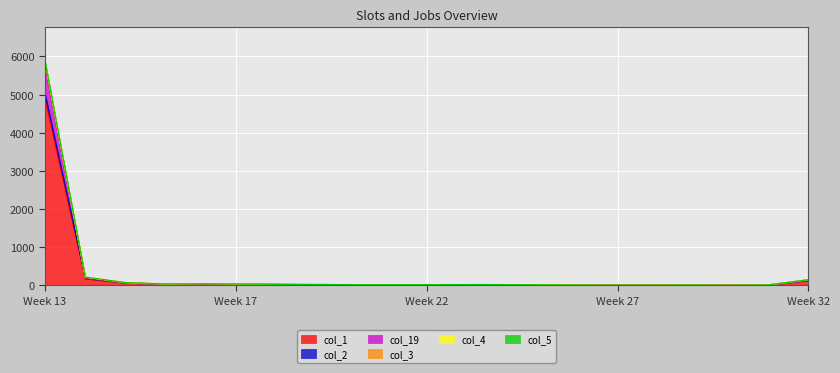

What is the difference between the col_3 values at 6 and 14?

18